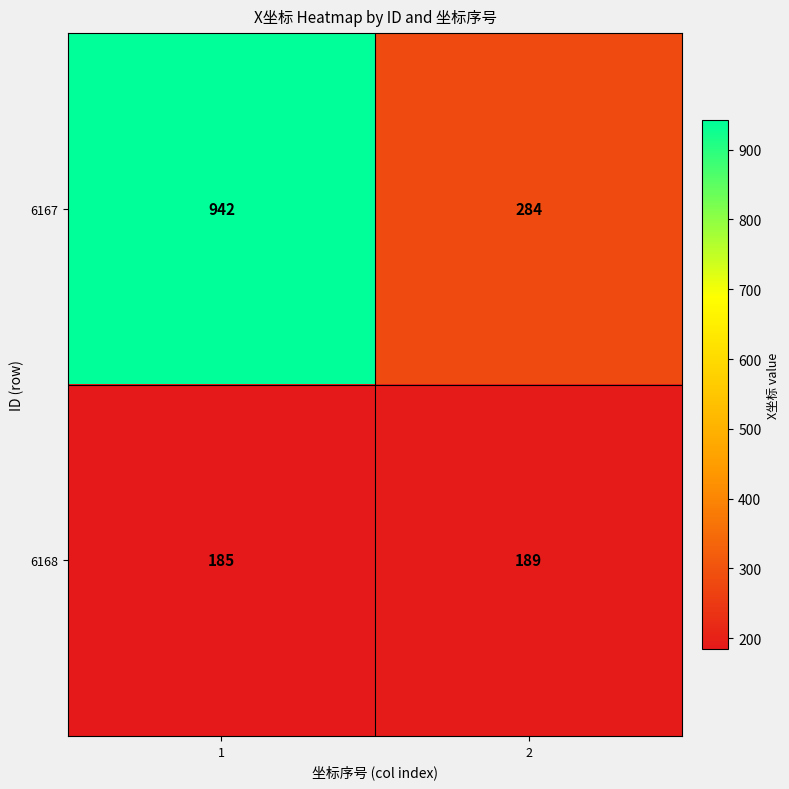

Reading left to right, what are all the values shown in this chart?

6167: 942	284
6168: 185	189